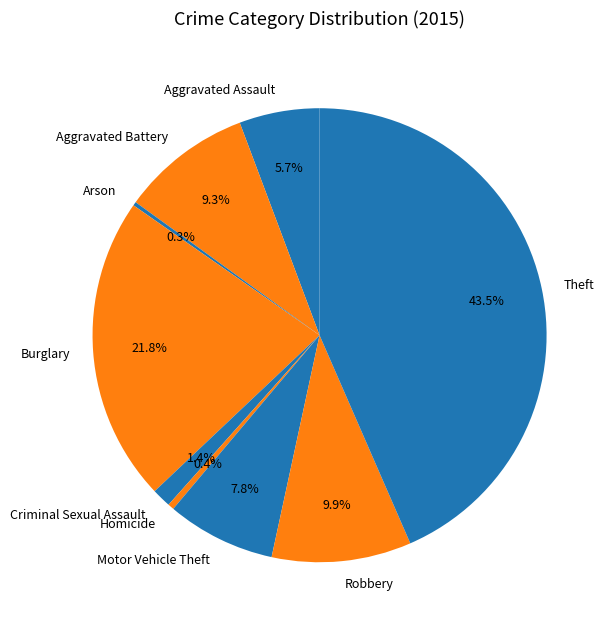

To the nearest percent, what percentage of the pie is Criminal Sexual Assault?

1%